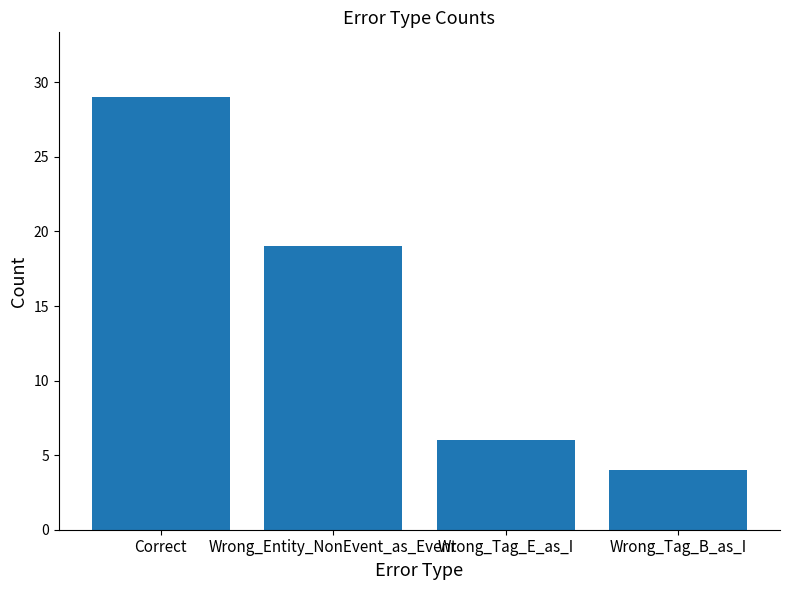

The value at Correct is 39. True or false?

False